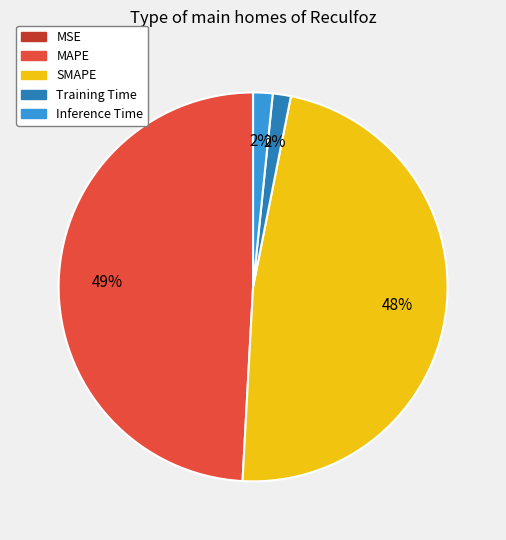

Which category has the biggest portion of the pie?

MAPE